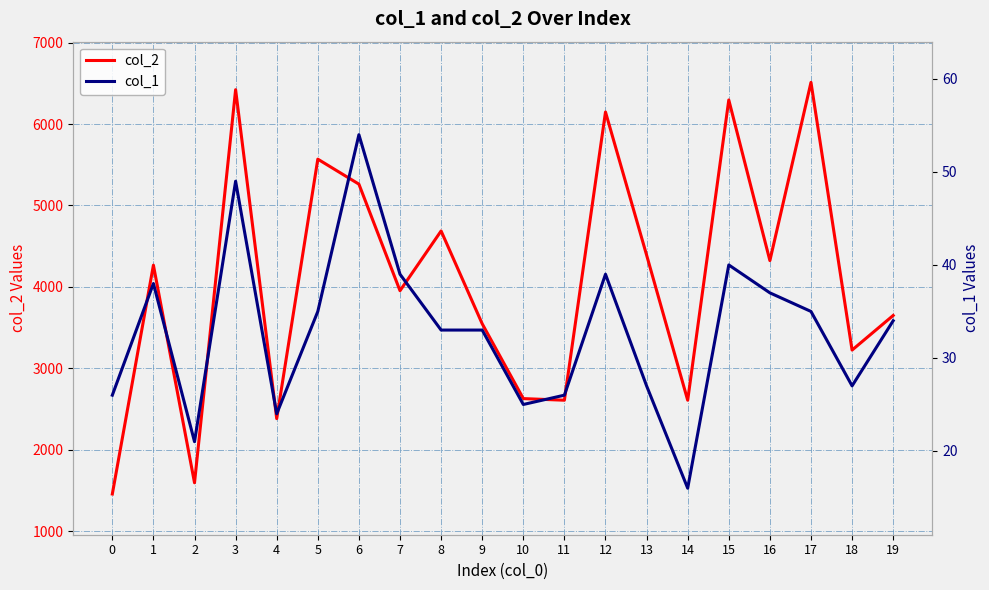

Is the value of col_2 at 12 greater than the value of col_1 at 9?

Yes